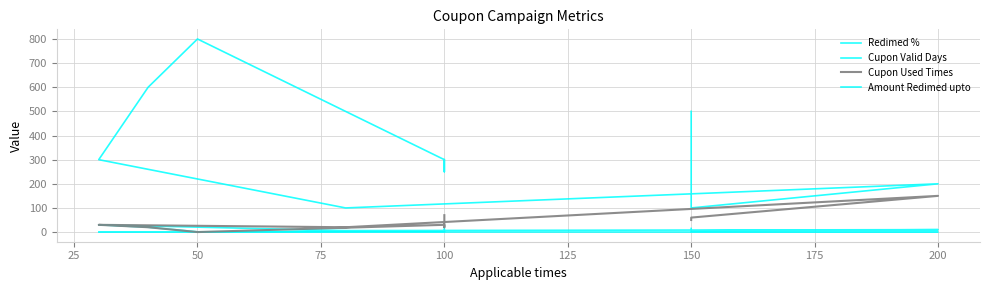

How many lines are shown in the chart?

4